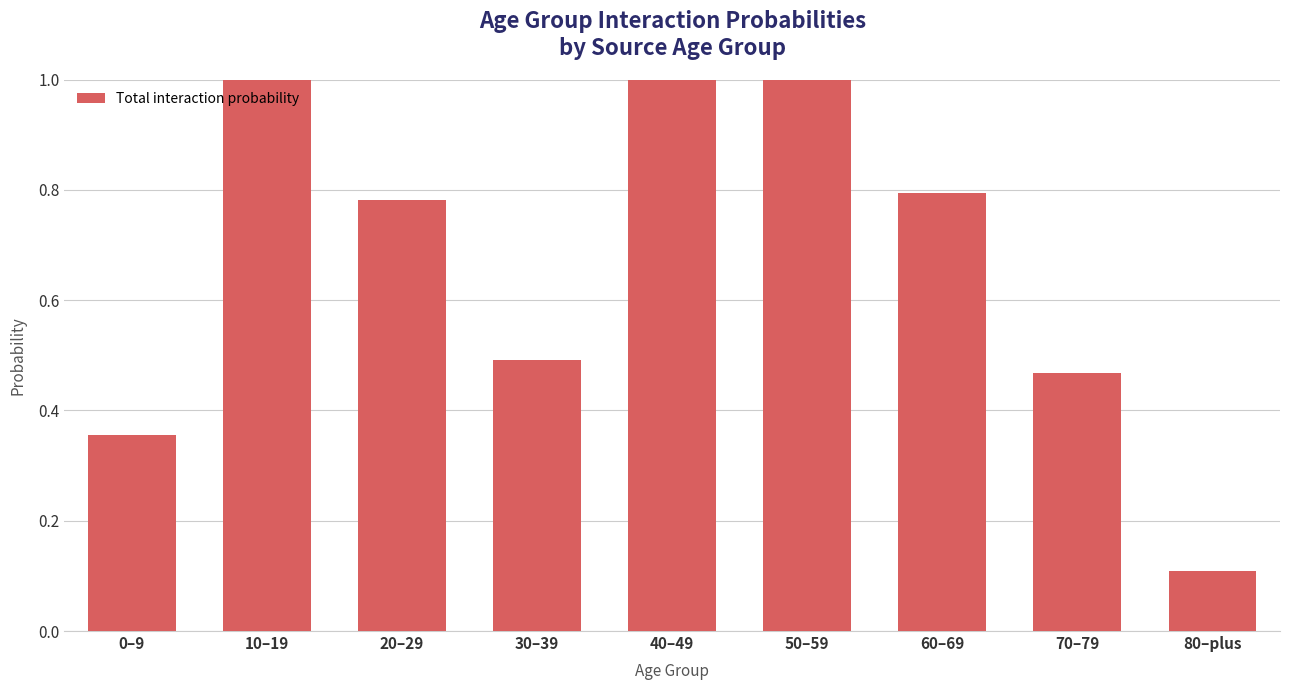

Does the chart contain stacked bars?

No